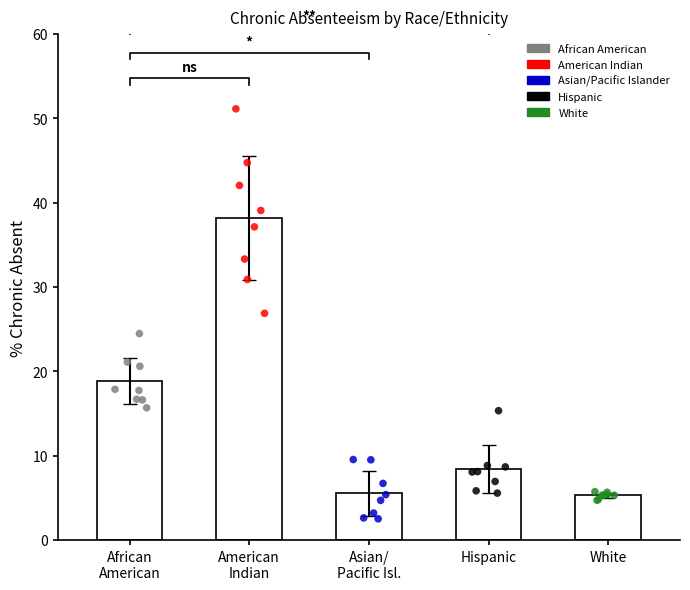

Which series reaches the minimum Y coordinate?

Asian/Pacific Islander